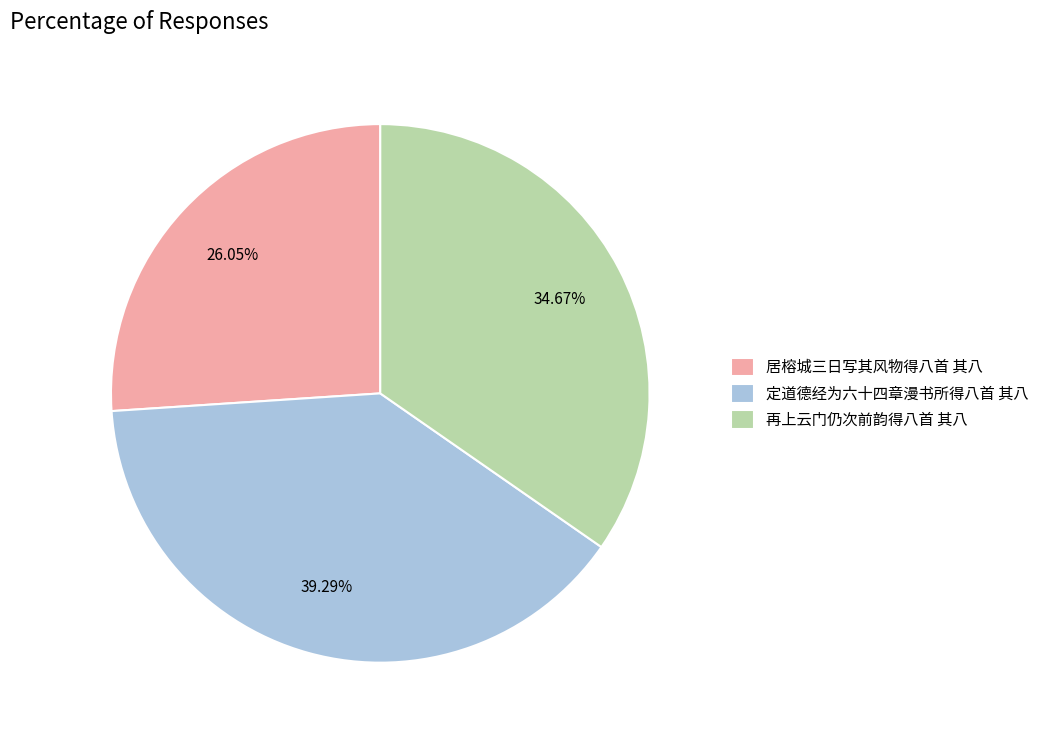

Is there any slice that represents more than half of the pie?

No